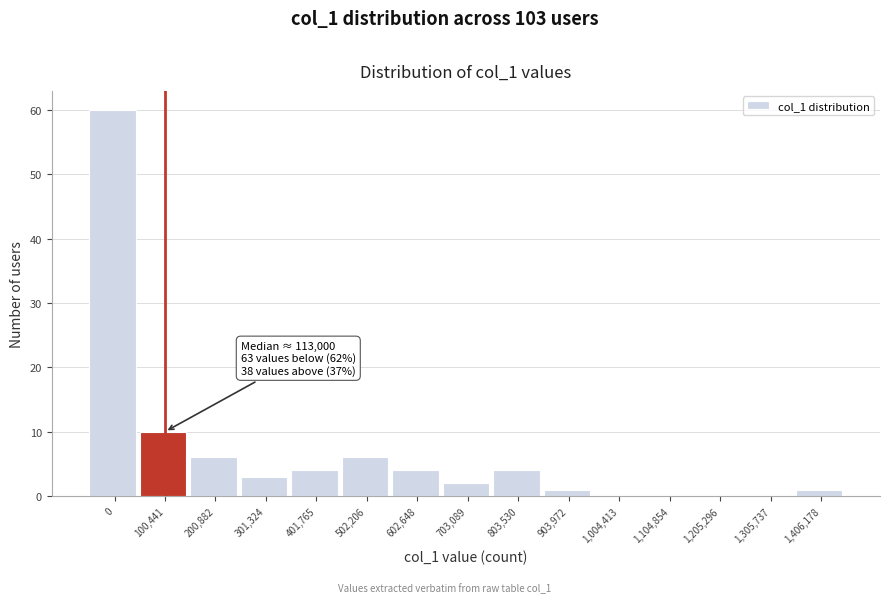

Reading right to left, transcribe all the data shown in this chart.

1,406,178=1	1,305,737=0	1,205,296=0	1,104,854=0	1,004,413=0	903,972=1	803,530=4	703,089=2	602,648=4	502,206=6	401,765=4	301,324=3	200,882=6	100,441=10	0=60